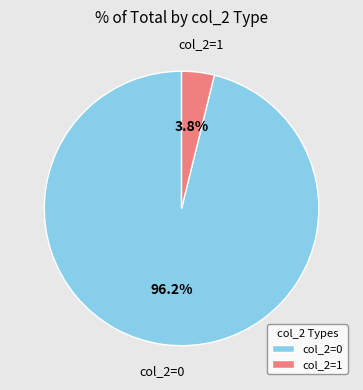

To the nearest percent, what percentage of the pie is col_2=1?

4%